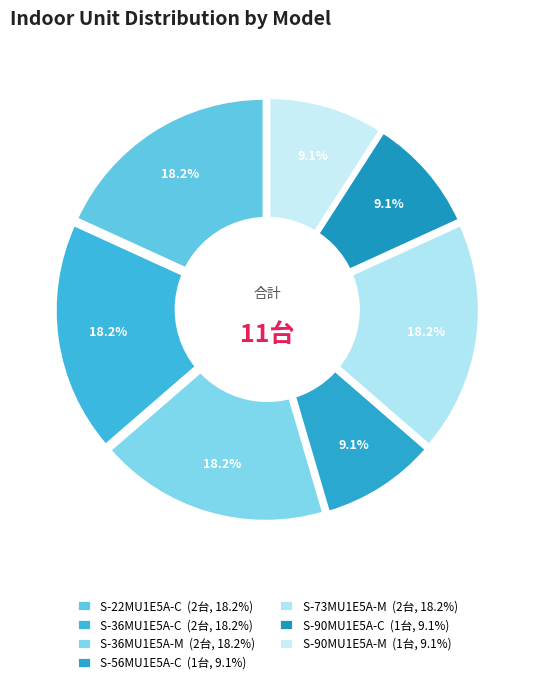

Which category has the smallest portion of the pie?

S-56MU1E5A-C